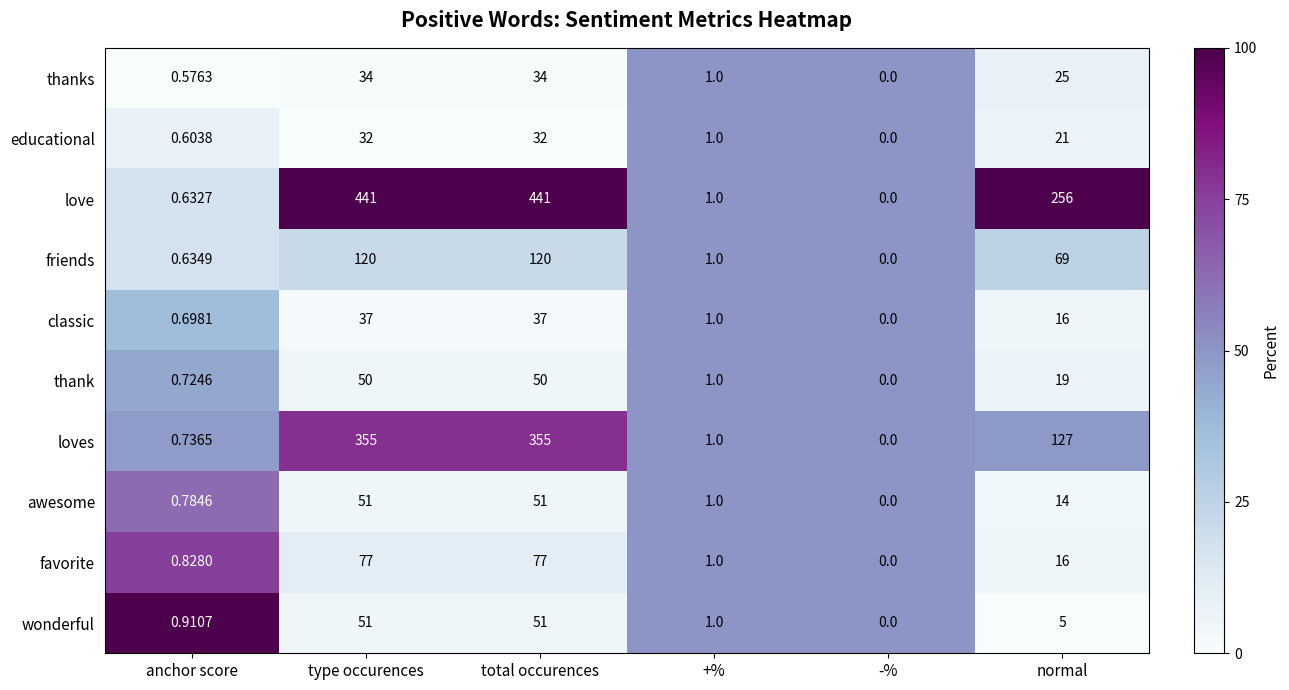

Where is wonderful nearest to the value 25?

normal